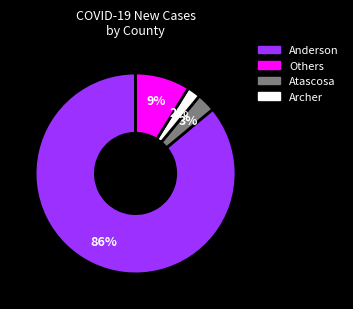

To the nearest percent, what is the average slice percentage?

25%